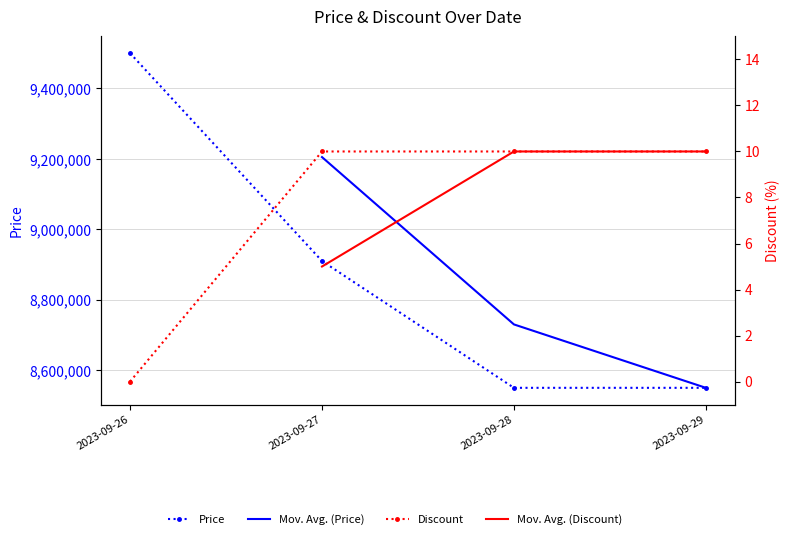

What is the difference between the second highest and second lowest values in the Price series?

360000